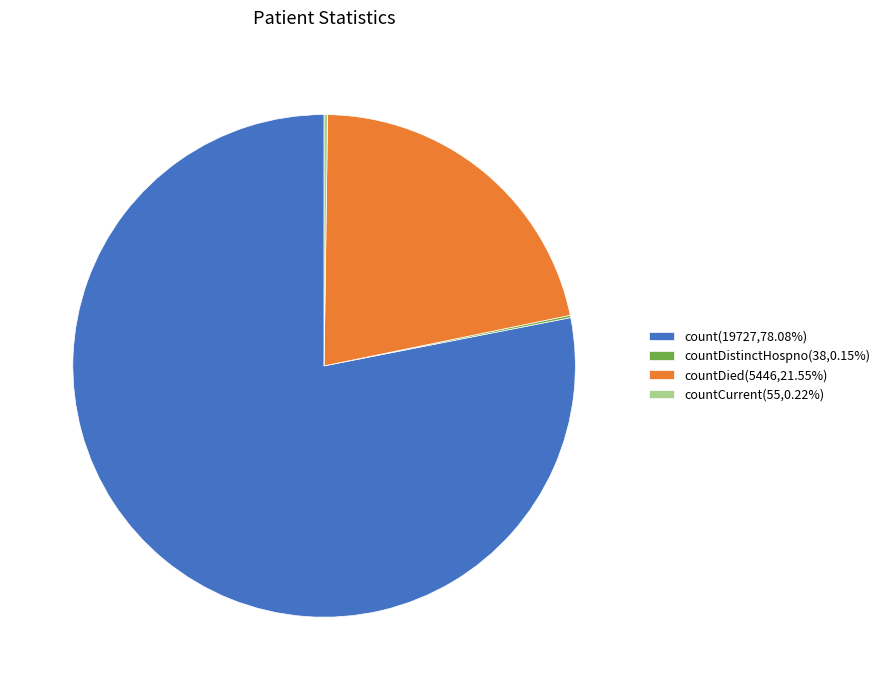

Does any single category account for the majority?

Yes